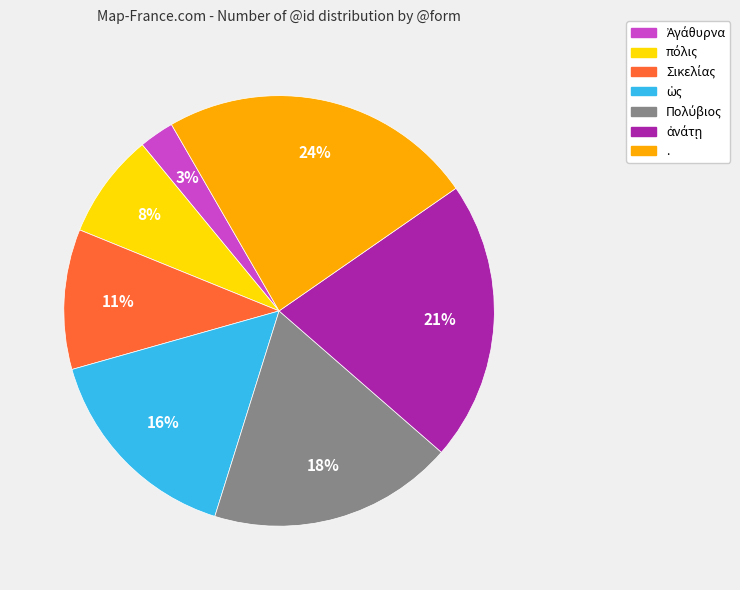

To the nearest percent, what portion does . represent?

24%